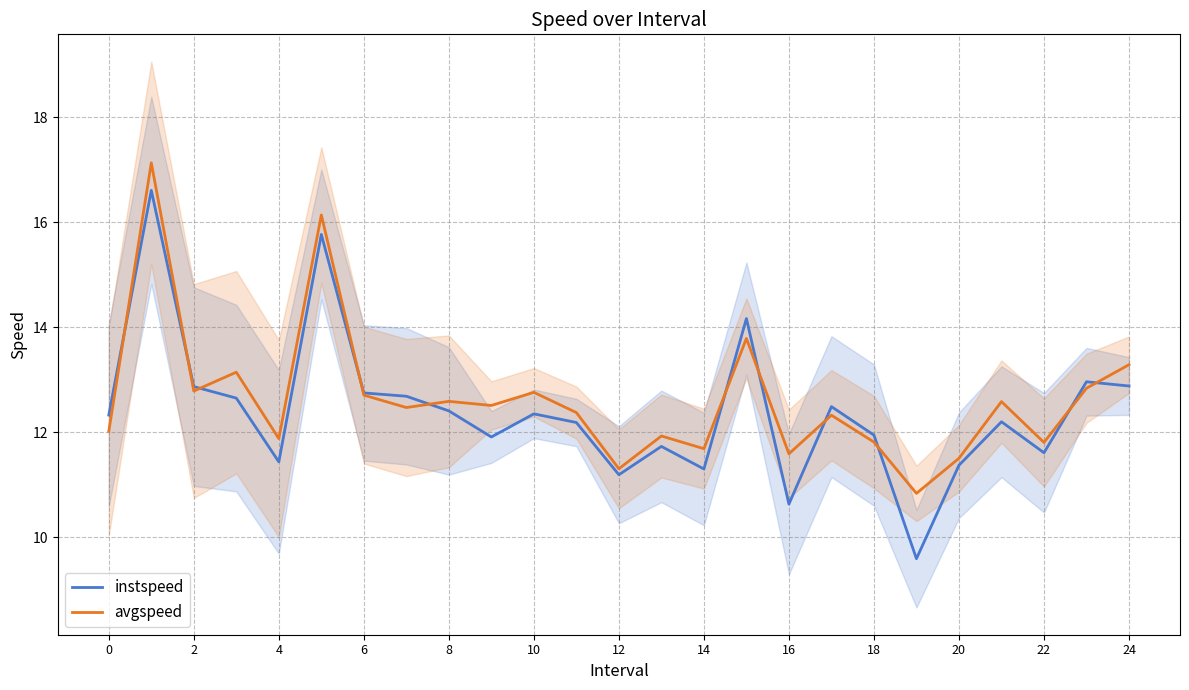

Is it true that avgspeed equals 7.7 at 2?

False